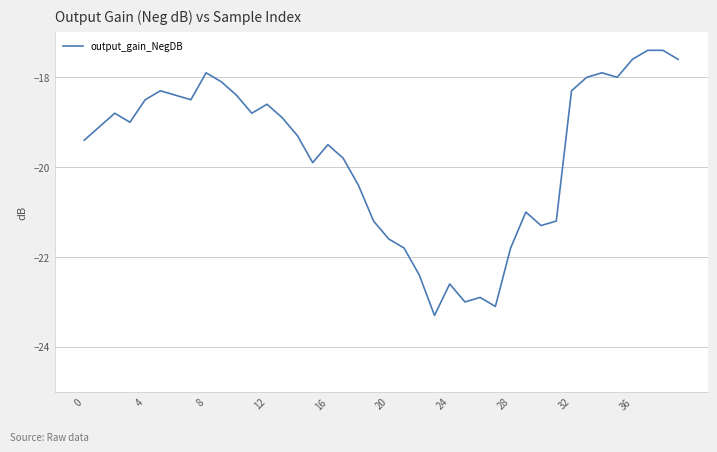

What is the maximum value shown in the chart?

-17.4